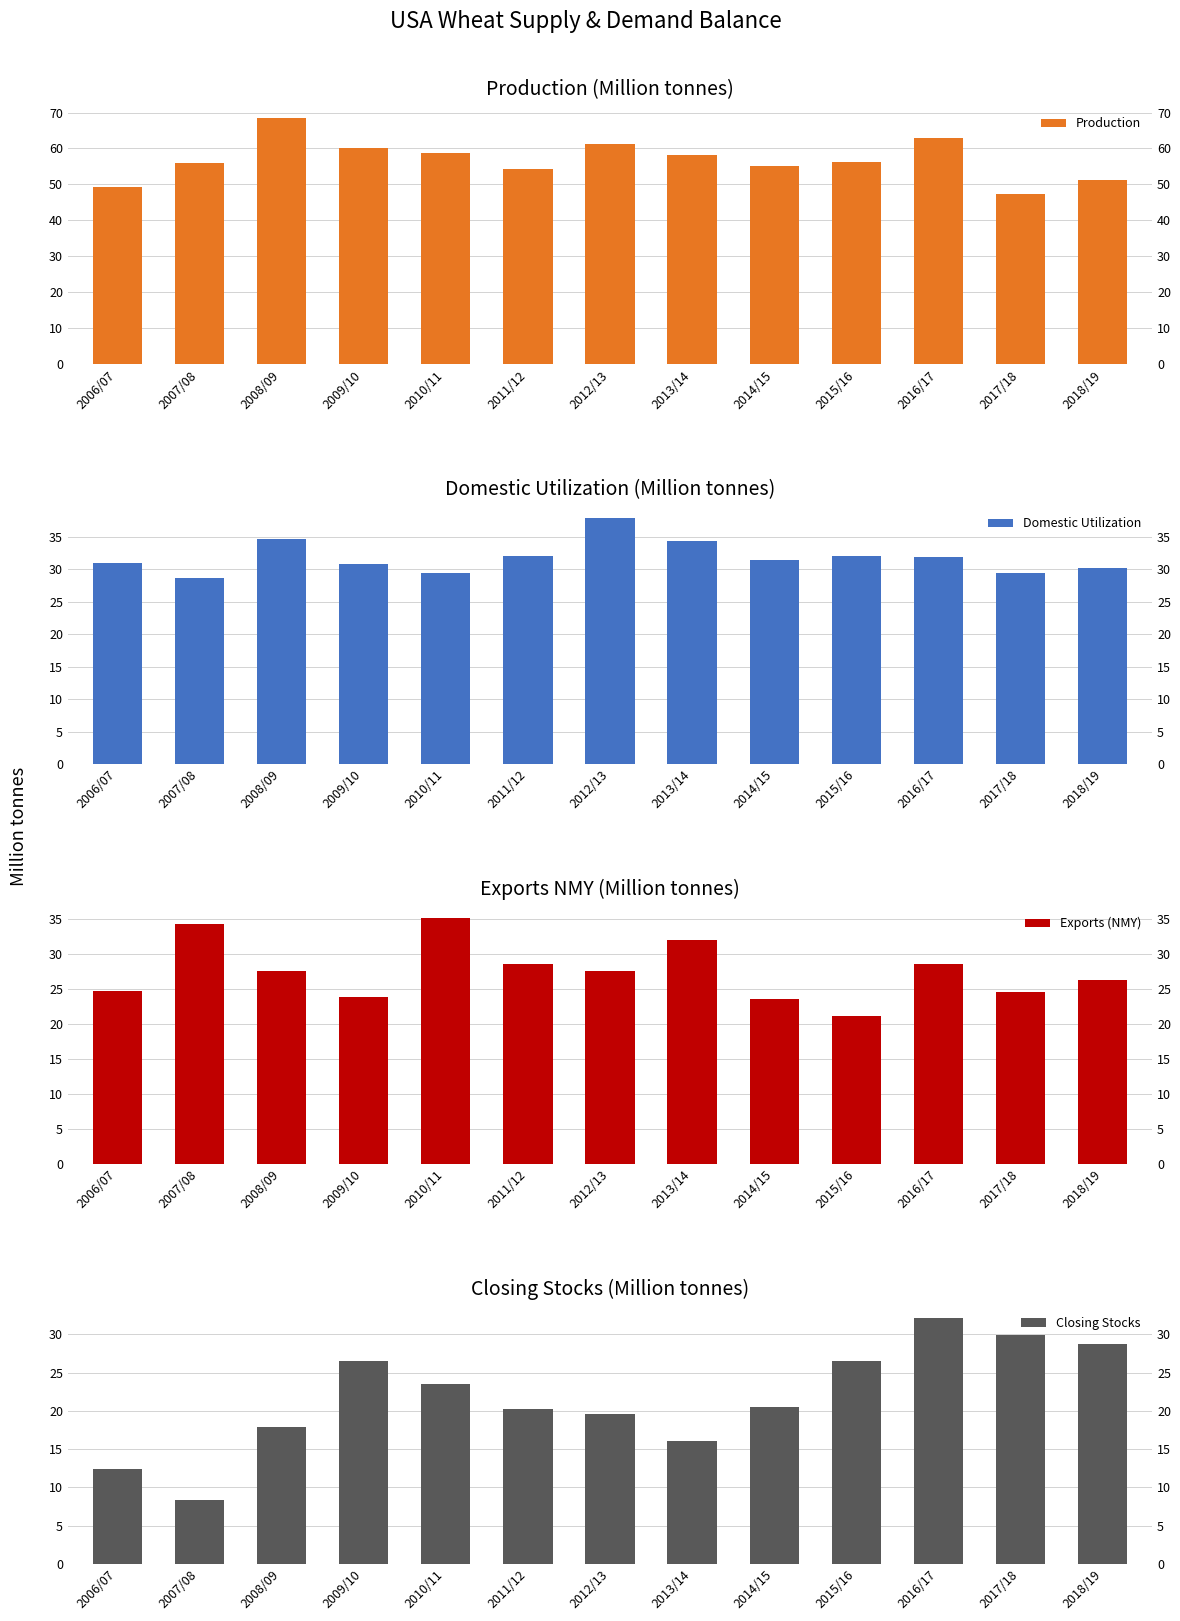

What is the smallest value displayed?

8.3